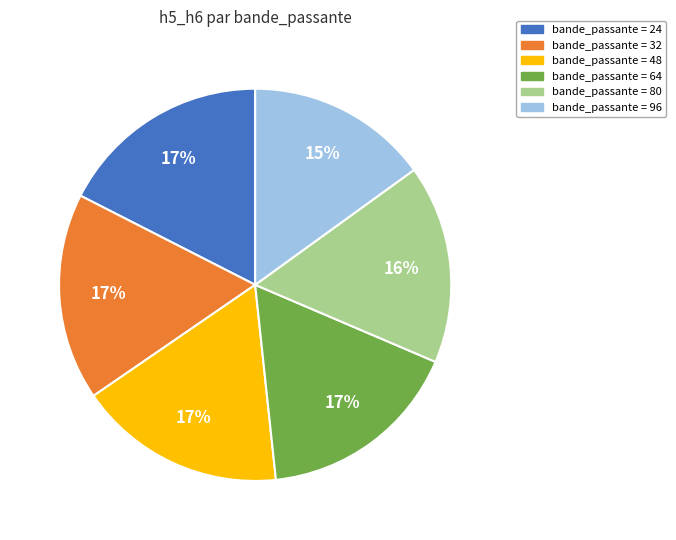

Is there a majority slice in this chart?

No